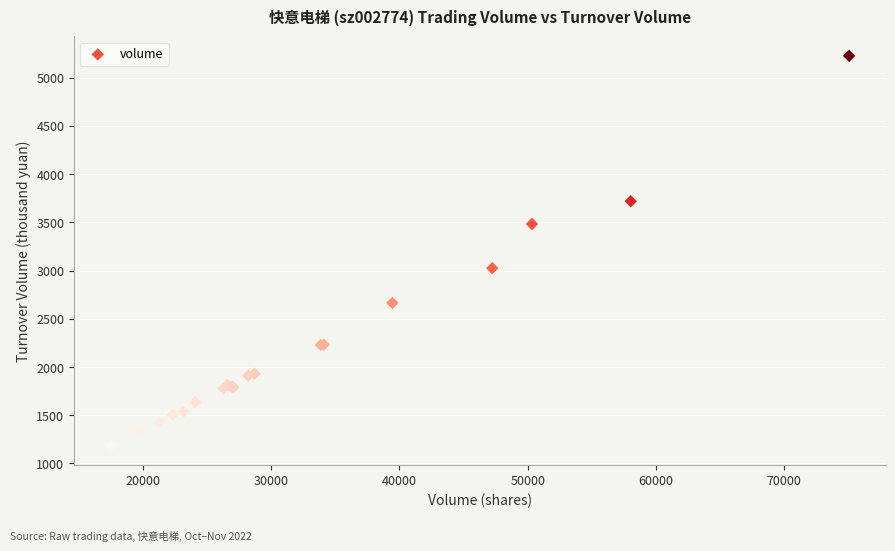

What Y value in the scatter plot is closest to 3208?

3025